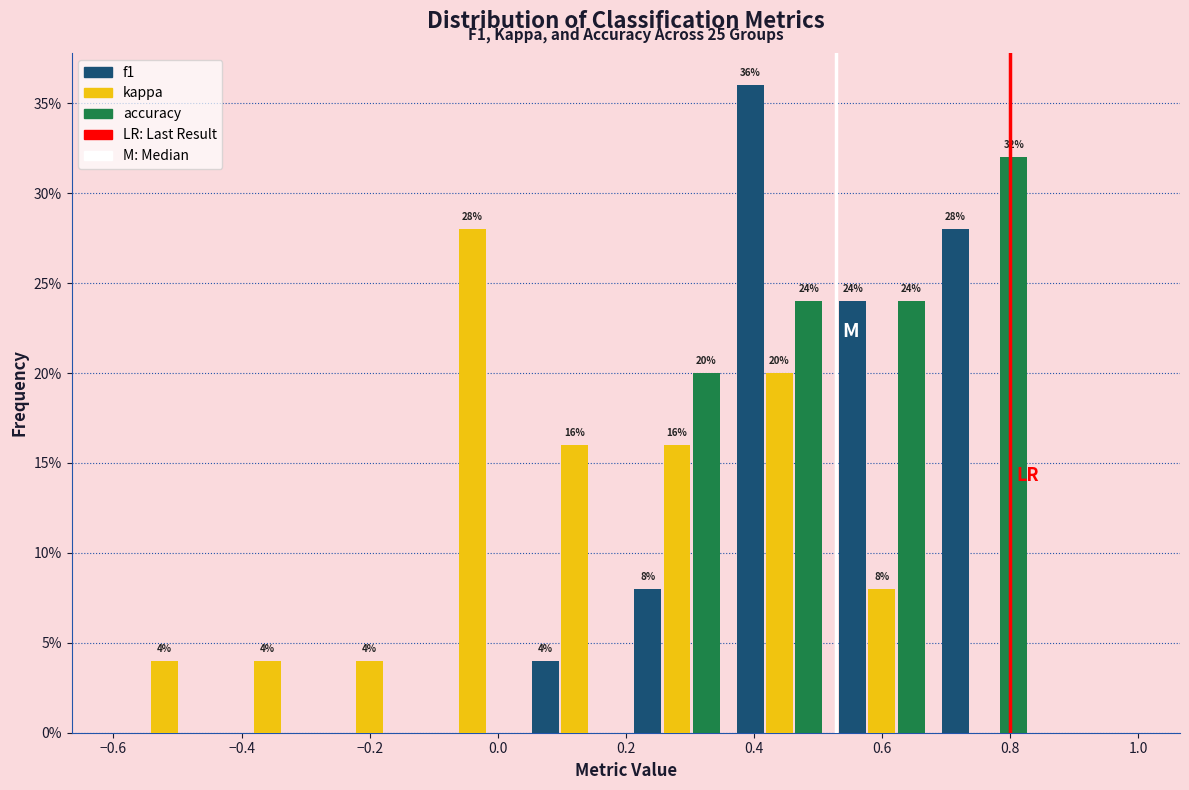

In the f1 series, which range on the x-axis has the tallest bar?

0.36 to 0.52